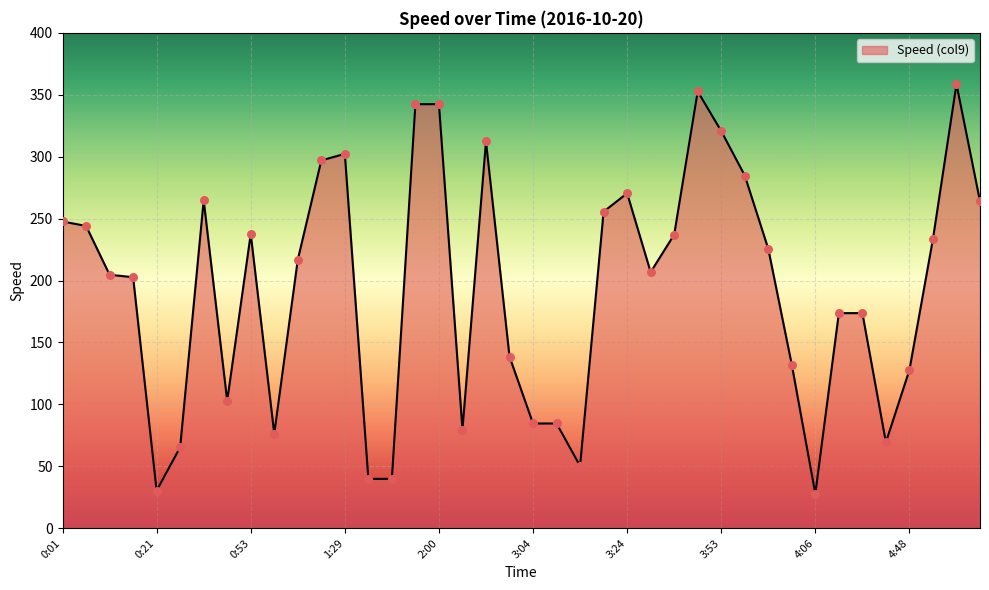

What is the greatest value displayed?

358.6